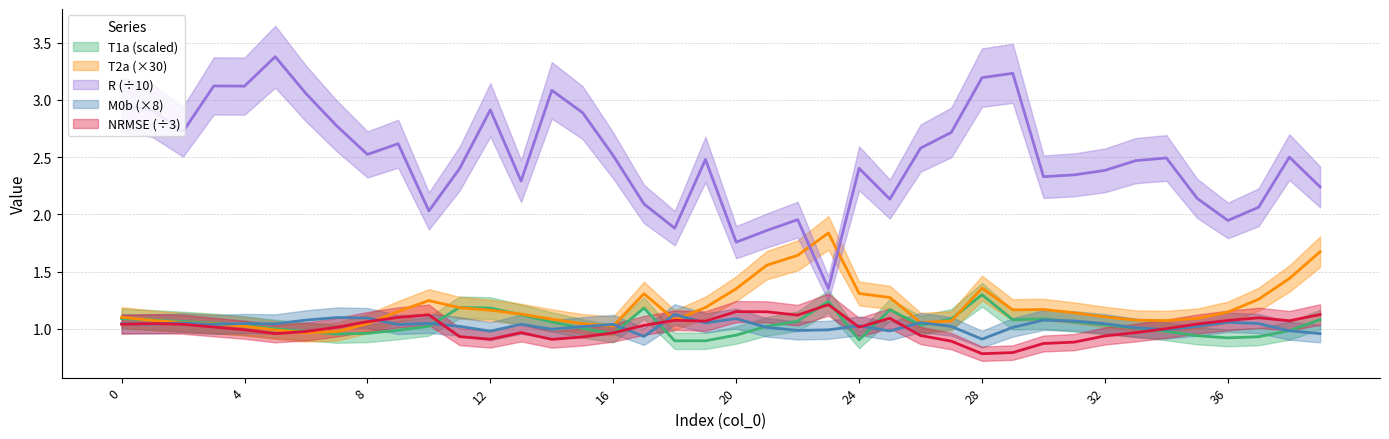

Which category has the lowest value in the T1a series?

18